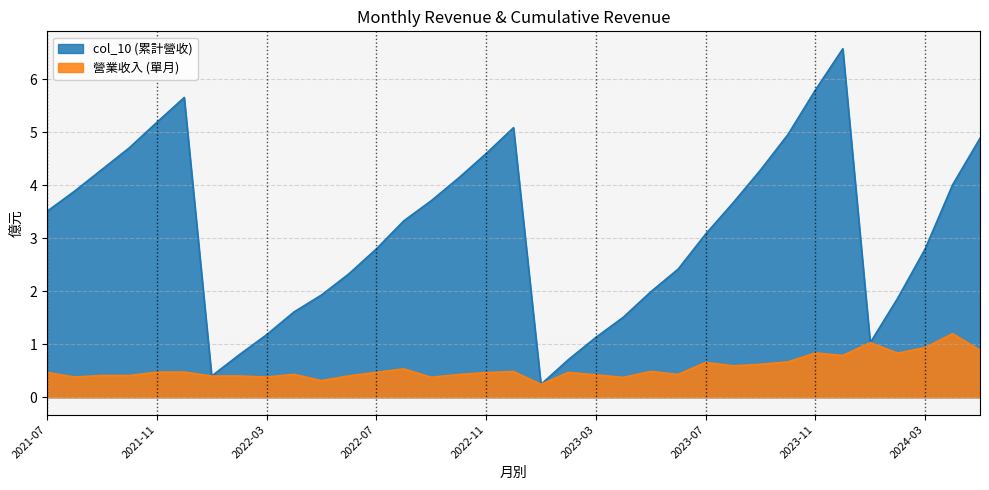

What position from the right is 2023-02?

16